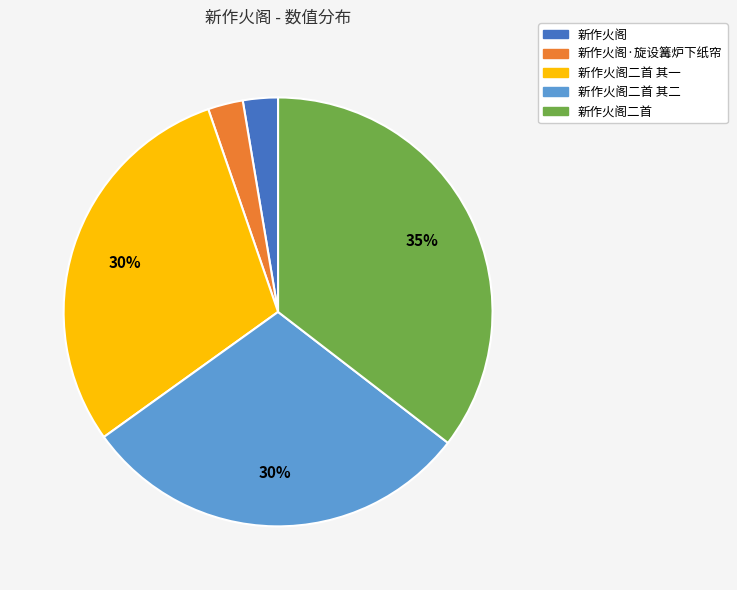

Does any single category account for the majority?

No